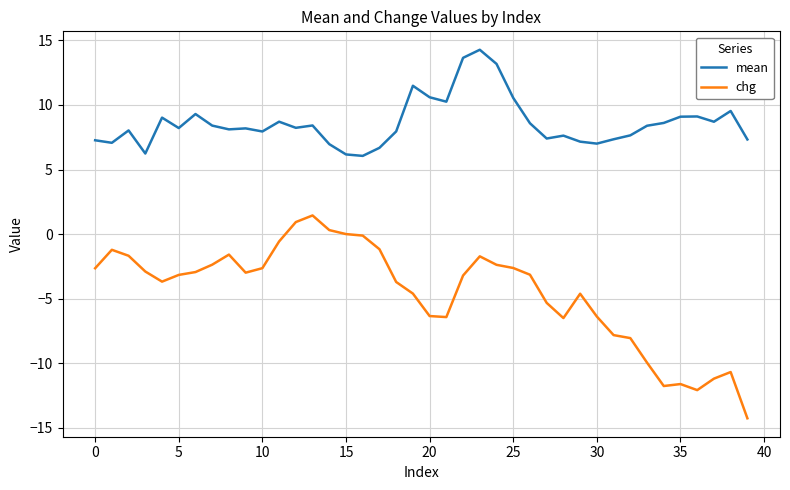

True or false: mean and chg cross at least once.

False